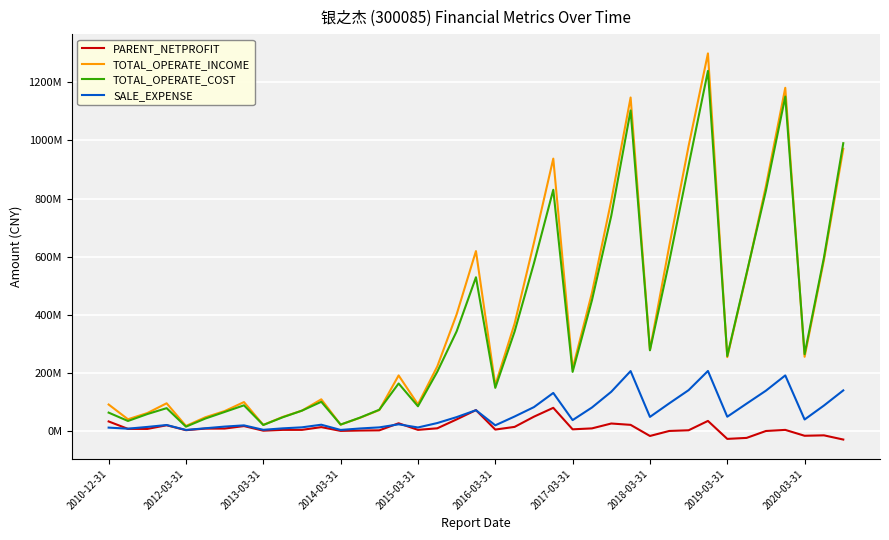

Is this an area chart (filled region under the line)?

No